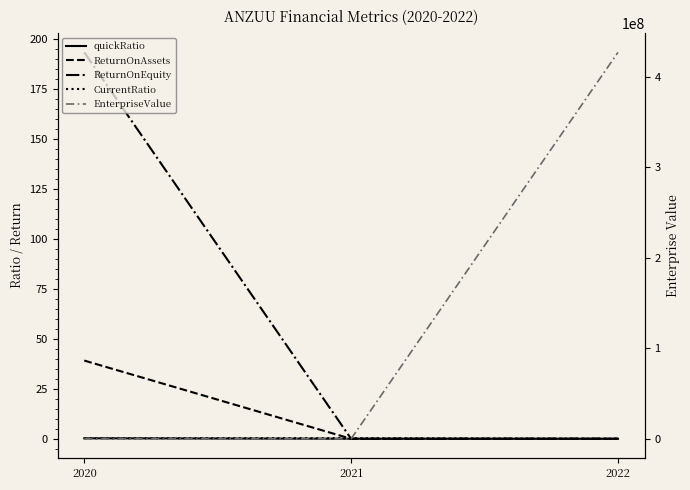

What is the minimum value shown in the chart?

-149845.0